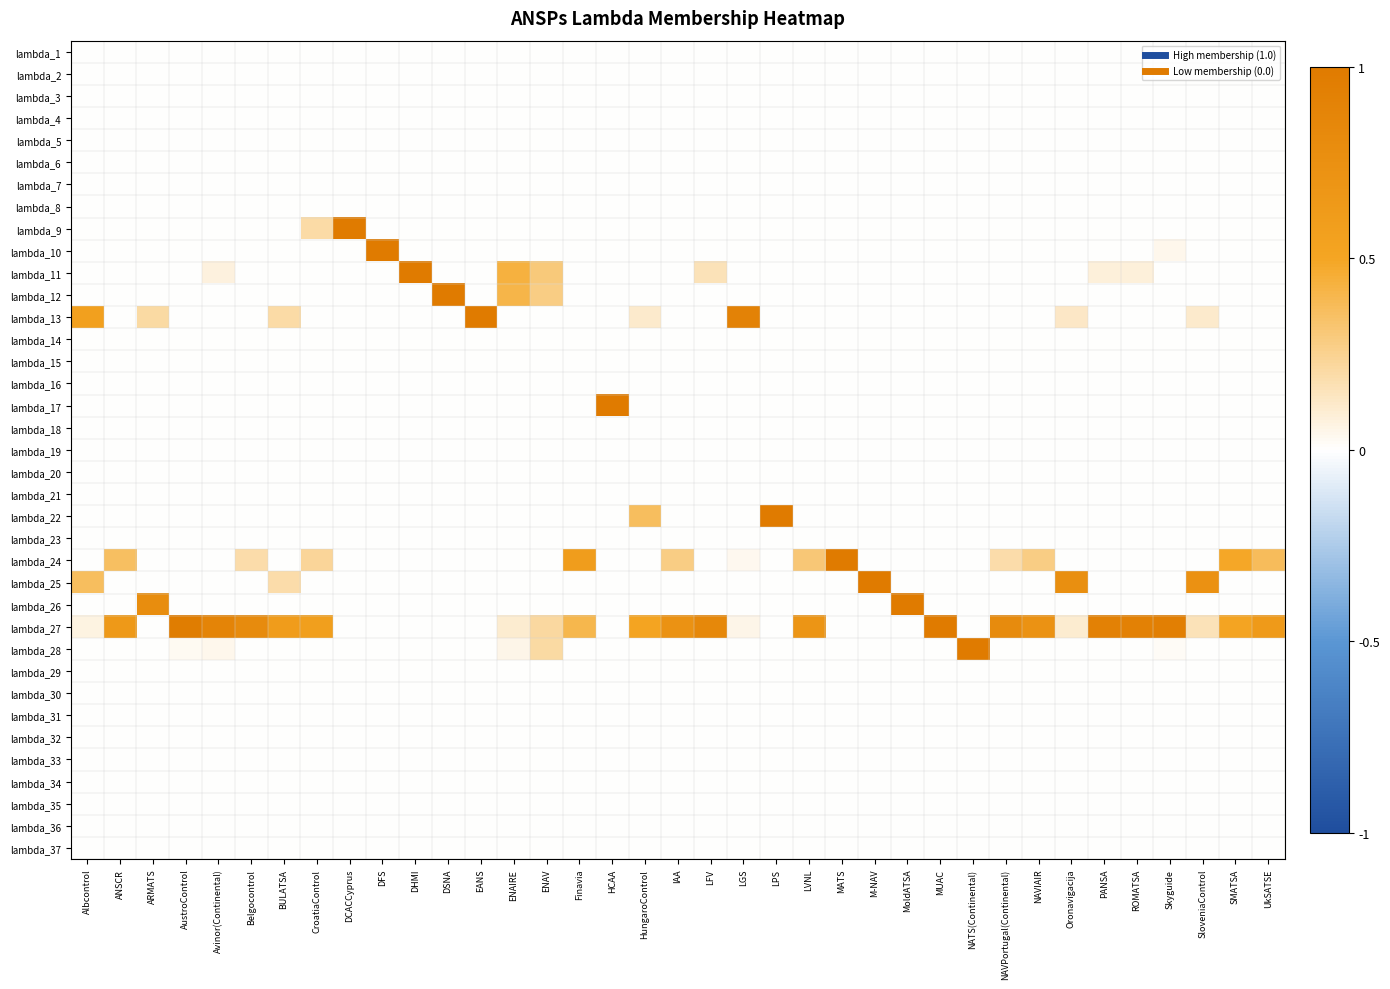

What is the spread (max minus min) of values at DHMI?

1.0